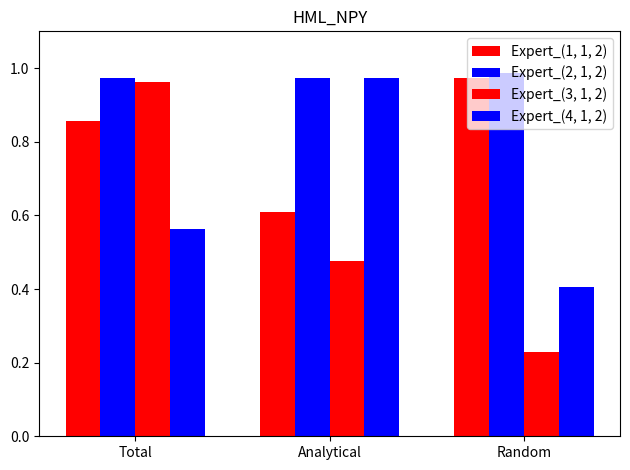

How many series are shown in this chart?

4